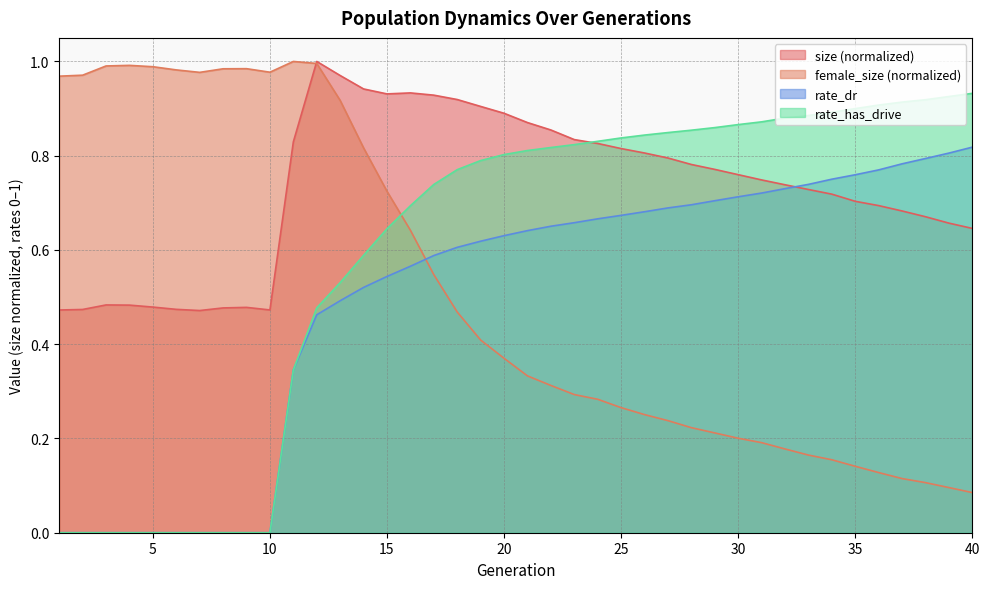

Reading left to right, extract all data points from this chart.

size: 0.5	0.5	0.5	0.5	0.5	0.5	0.5	0.5	0.5	0.5	0.8	1.0	1.0	0.9	0.9	0.9	0.9	0.9	0.9	0.9	0.9	0.9	0.8	0.8	0.8	0.8	0.8	0.8	0.8	0.8	0.7	0.7	0.7	0.7	0.7	0.7	0.7	0.7	0.7	0.6
female_size: 1.0	1.0	1.0	1.0	1.0	1.0	1.0	1.0	1.0	1.0	1.0	1.0	0.9	0.8	0.7	0.6	0.5	0.5	0.4	0.4	0.3	0.3	0.3	0.3	0.3	0.3	0.2	0.2	0.2	0.2	0.2	0.2	0.2	0.2	0.1	0.1	0.1	0.1	0.1	0.1
rate_dr: 0.0	0.0	0.0	0.0	0.0	0.0	0.0	0.0	0.0	0.0	0.3	0.5	0.5	0.5	0.5	0.6	0.6	0.6	0.6	0.6	0.6	0.7	0.7	0.7	0.7	0.7	0.7	0.7	0.7	0.7	0.7	0.7	0.7	0.8	0.8	0.8	0.8	0.8	0.8	0.8
rate_has_drive: 0.0	0.0	0.0	0.0	0.0	0.0	0.0	0.0	0.0	0.0	0.3	0.5	0.5	0.6	0.6	0.7	0.7	0.8	0.8	0.8	0.8	0.8	0.8	0.8	0.8	0.8	0.8	0.9	0.9	0.9	0.9	0.9	0.9	0.9	0.9	0.9	0.9	0.9	0.9	0.9